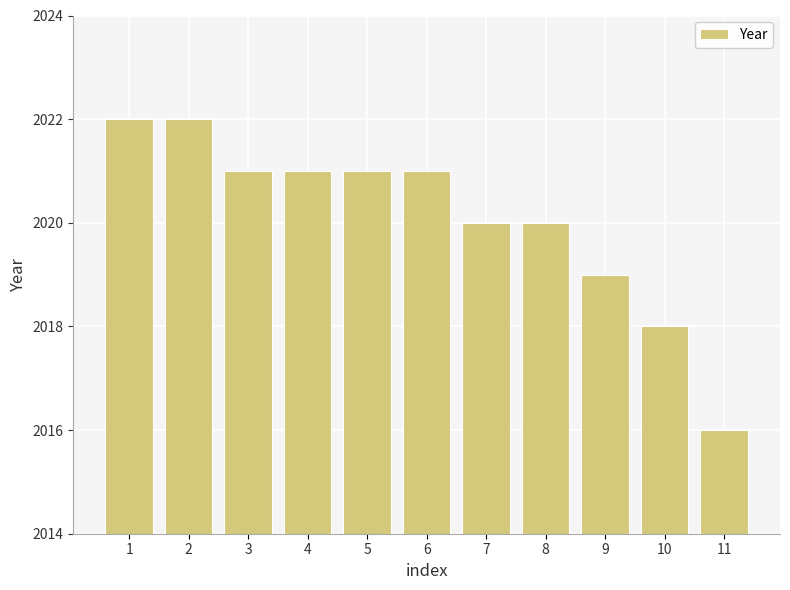

What is the difference between the maximum and minimum values?

6